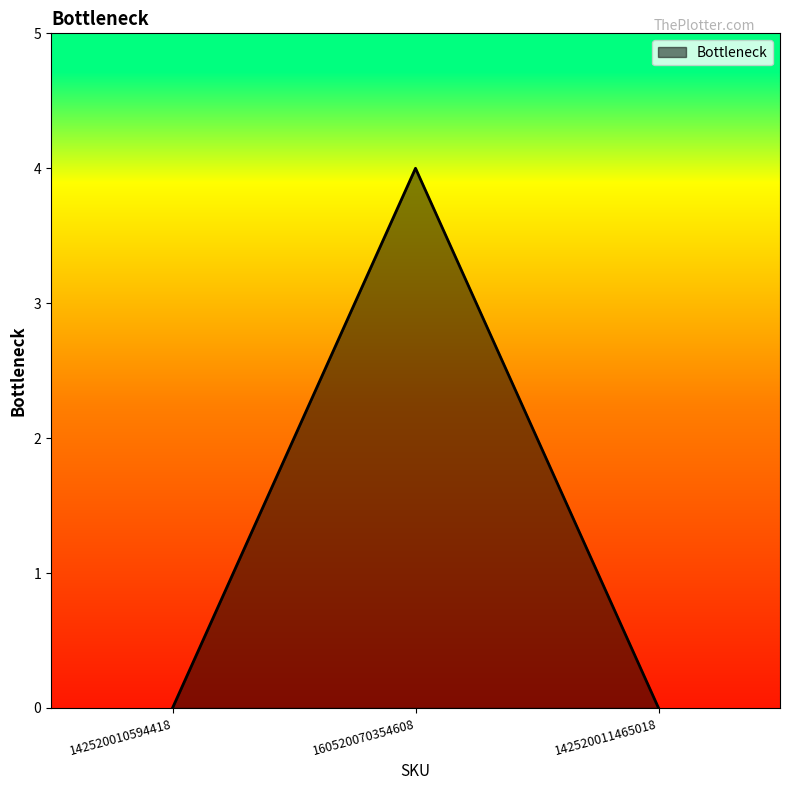

What position from the right is 142520010594418?

3